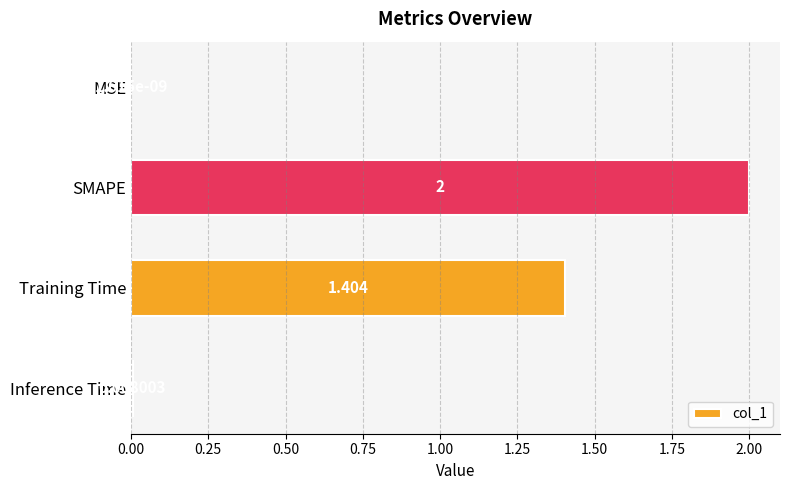

Are the bars horizontal?

Yes